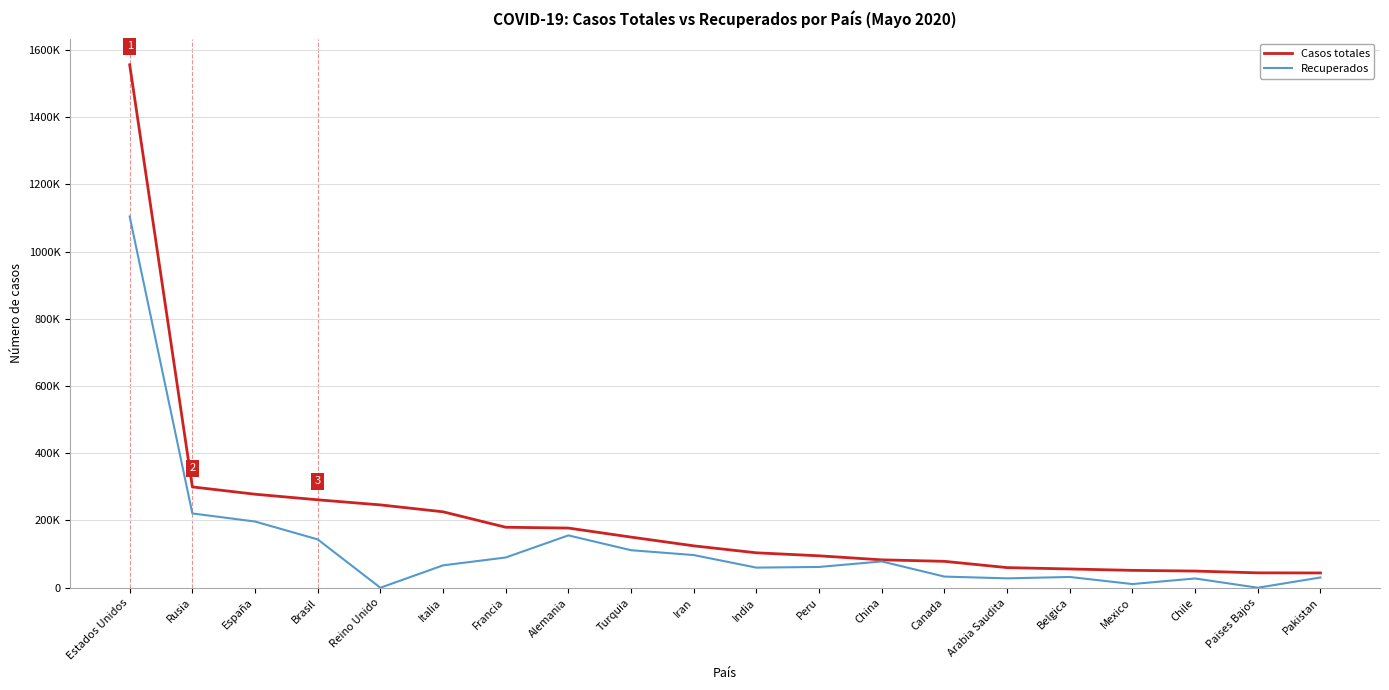

Between Rusia and España, which series saw the biggest shift?

Recuperados